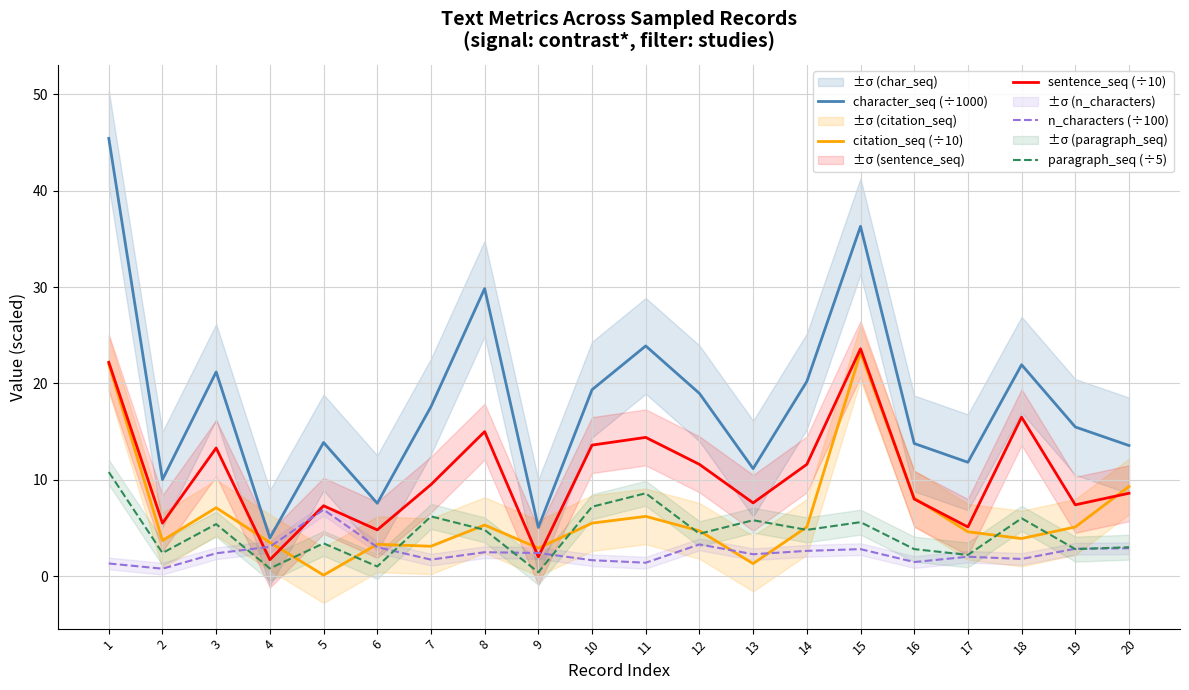

Is the value of sentence_seq (÷10) at 16 greater than the value of n_characters (÷100) at 2?

Yes